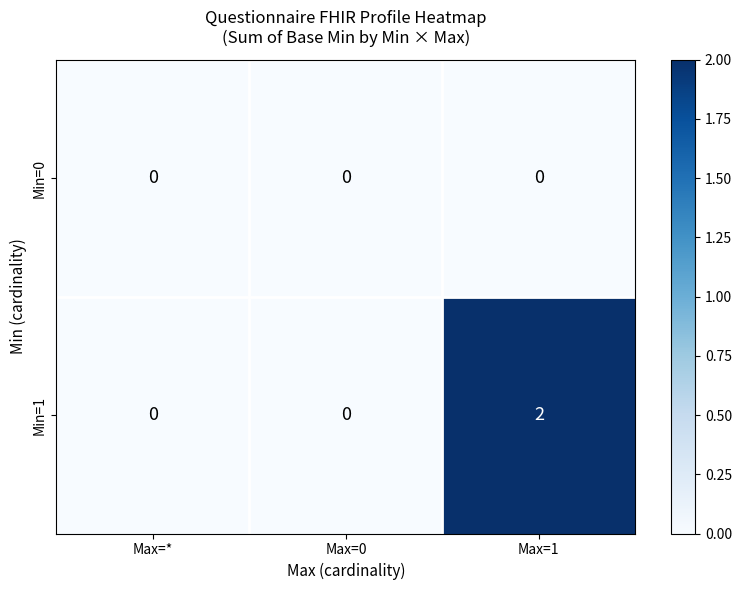

Which label corresponds to the largest value in the chart?

Max=1